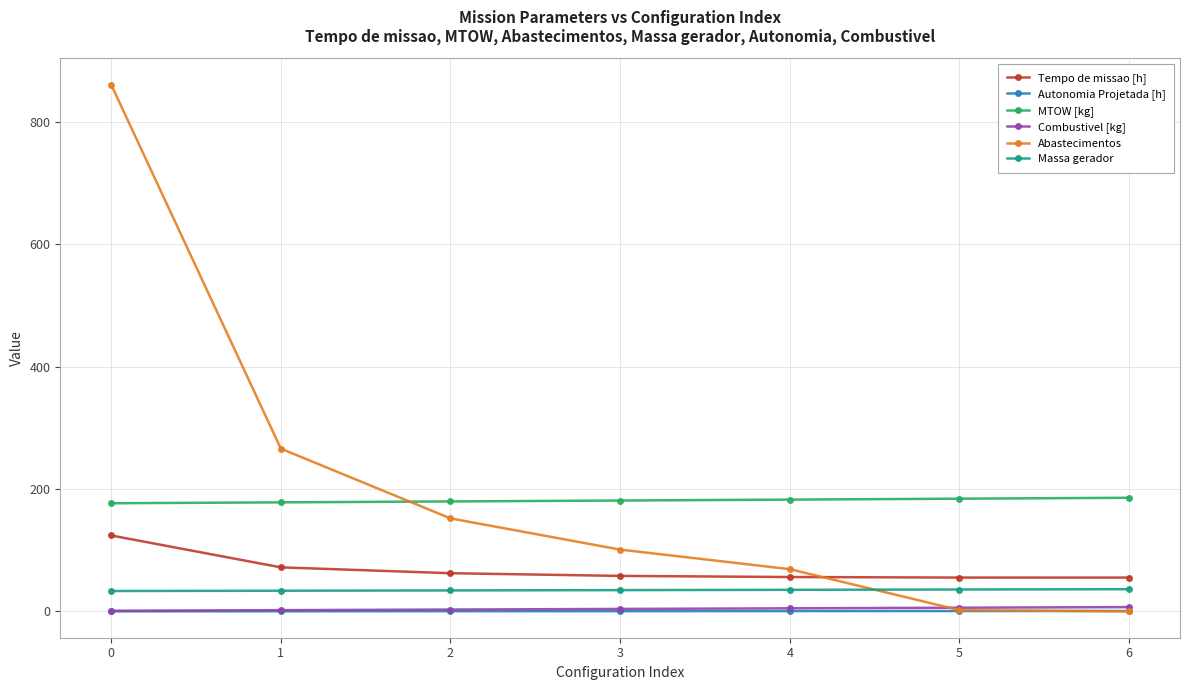

Which series changed the most between 3 and 6?

Abastecimentos